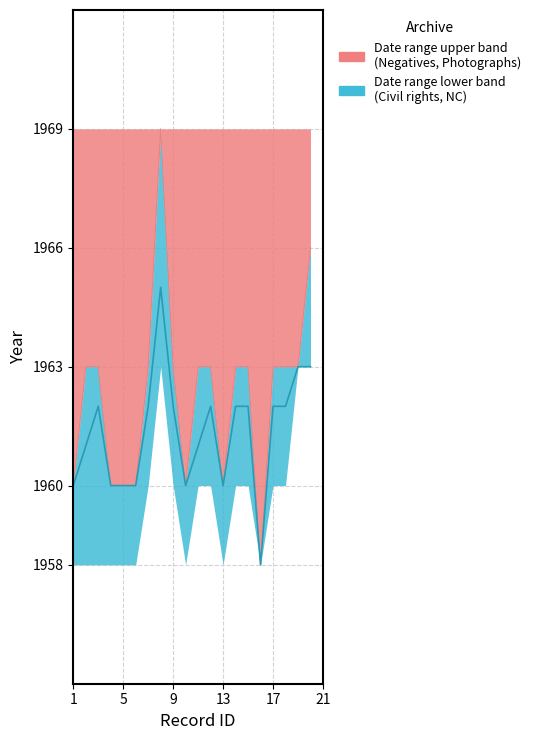

Which label corresponds to the largest value in the chart?

20